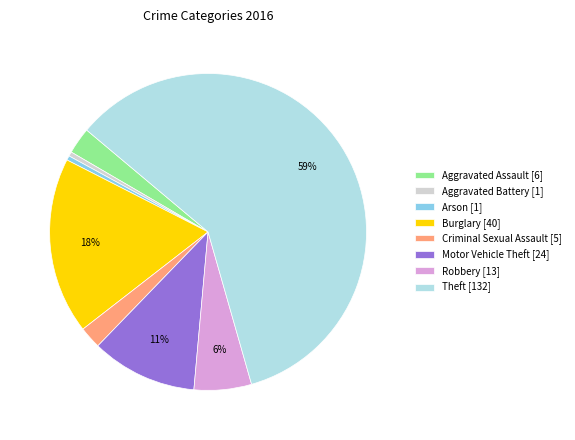

The Burglary [40] slice represents 18% of the pie. True or false?

True